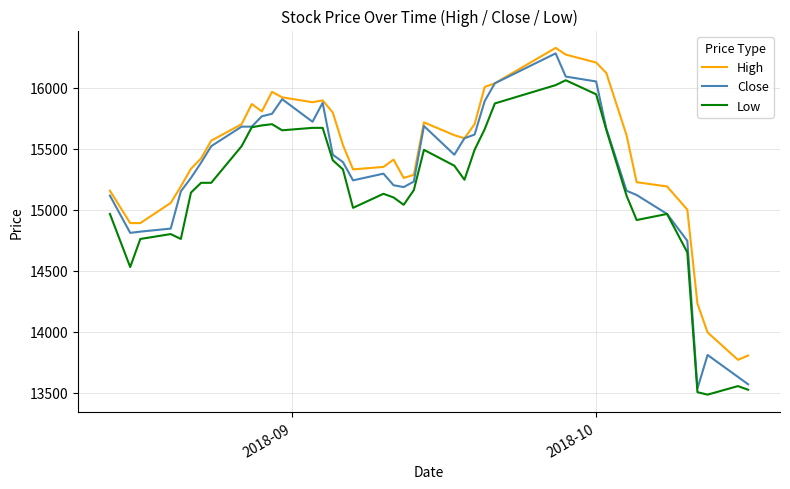

Rank the series by their average value, from lowest to highest.

Low, Close, High